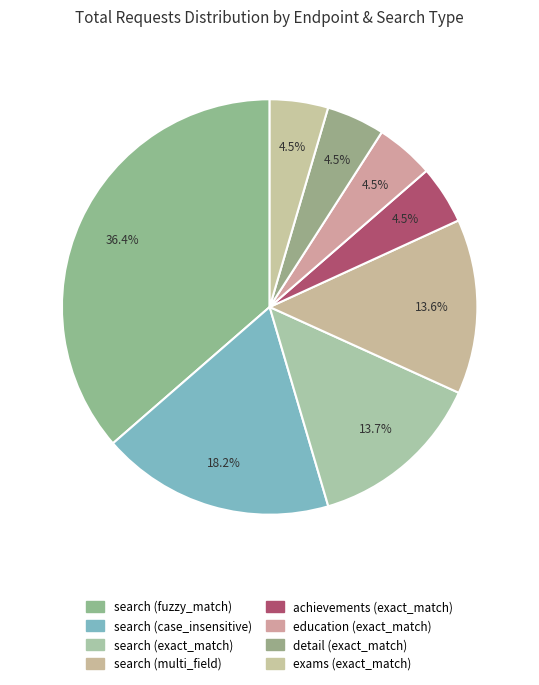

Count the number of slices in the pie.

8